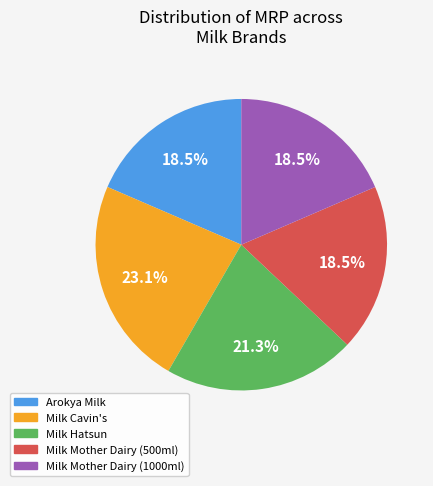

What is the largest slice in the pie chart?

Milk Cavin's